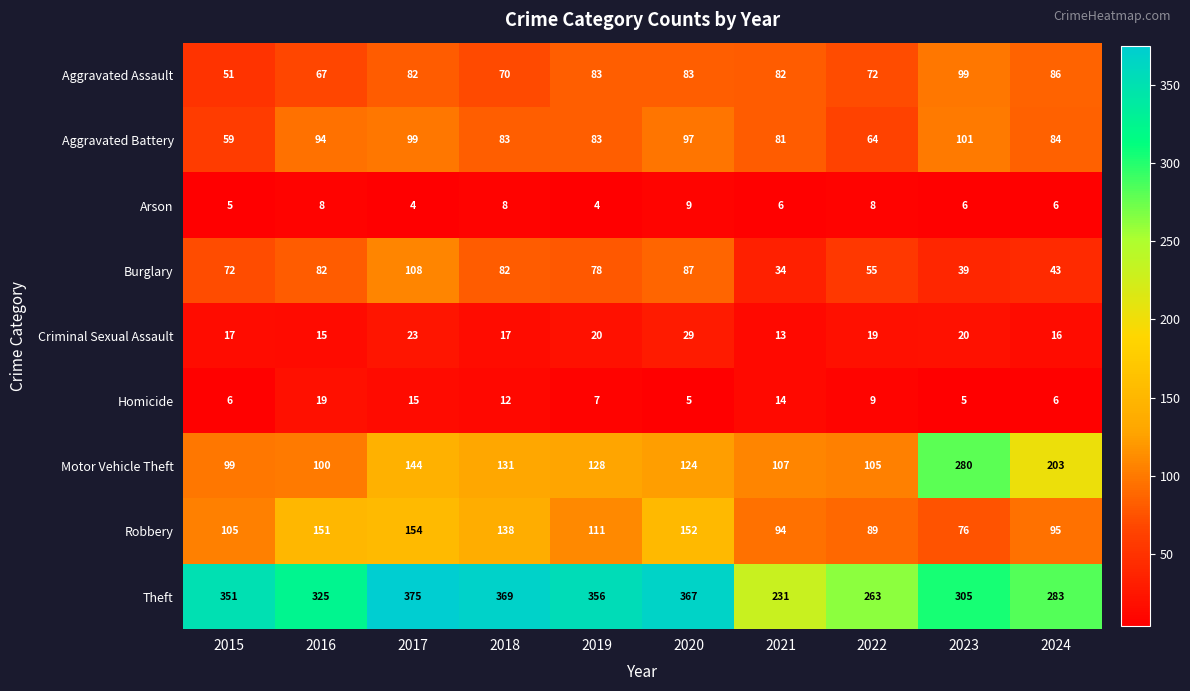

How many data points does each series have?

10